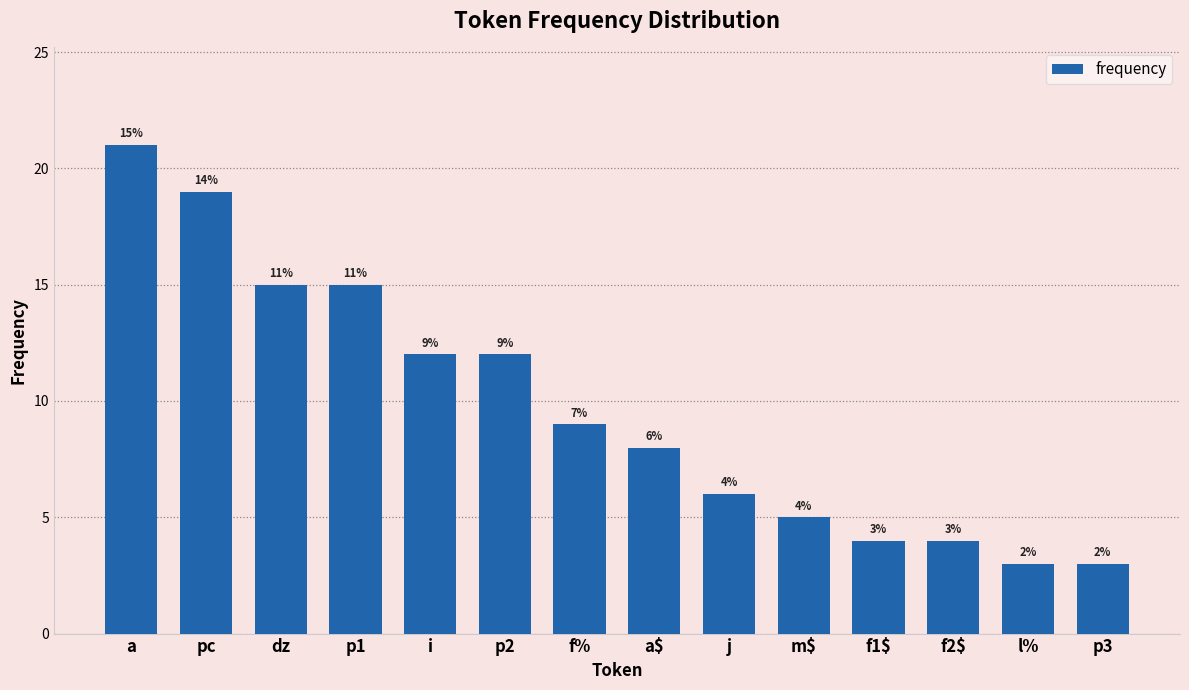

The value at p2 is 12. True or false?

True